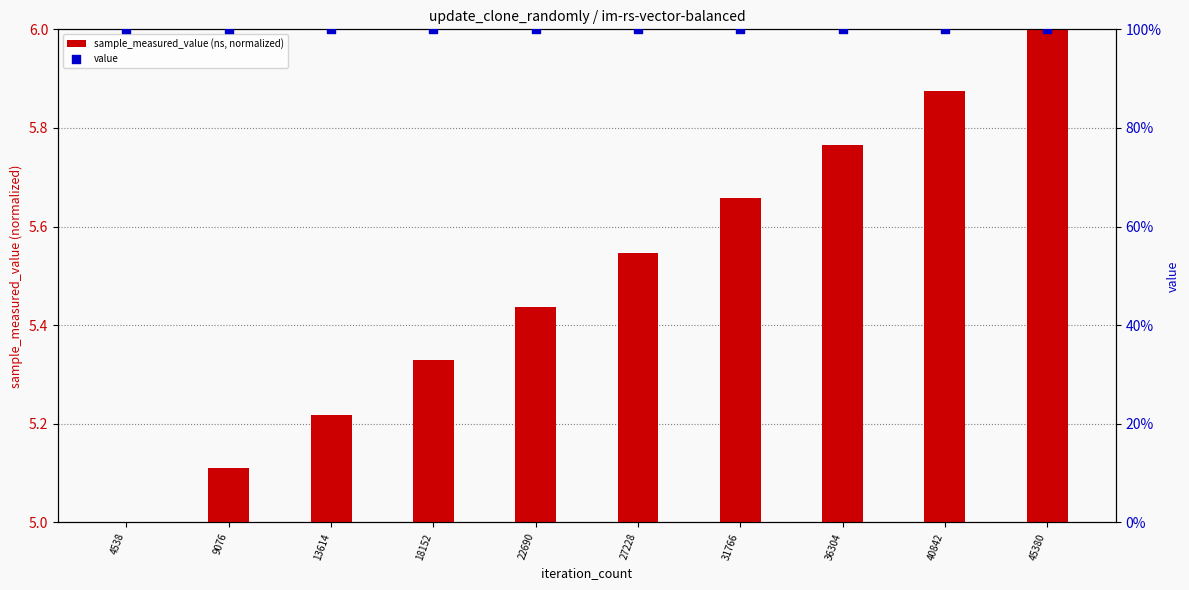

At which category is the sum across all series the highest?

45380